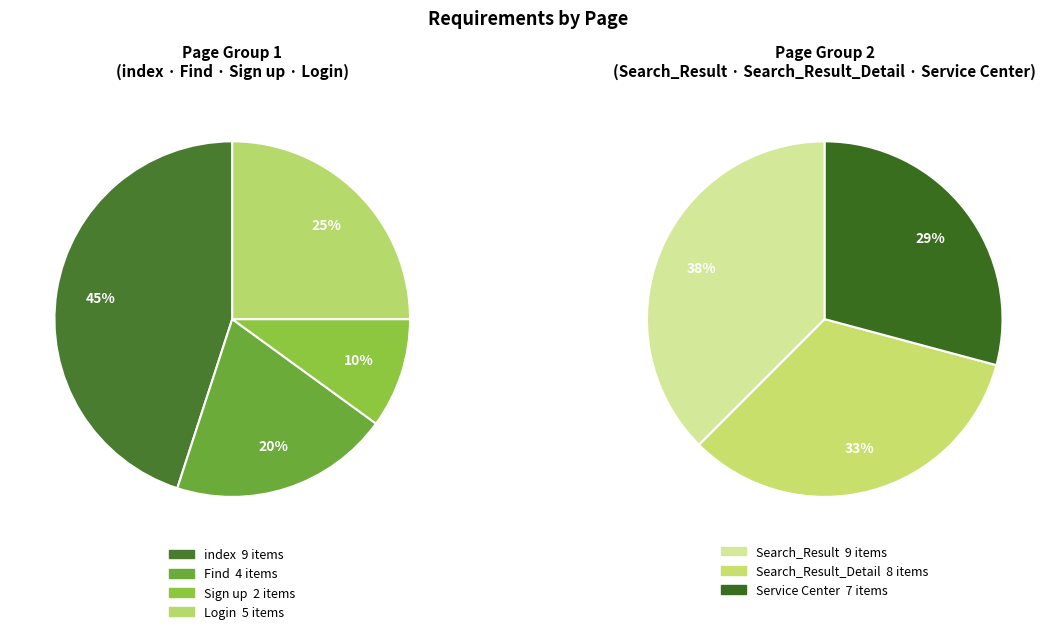

What is the ratio of the value at Search_Result_Detail to the value at Find?

2.0